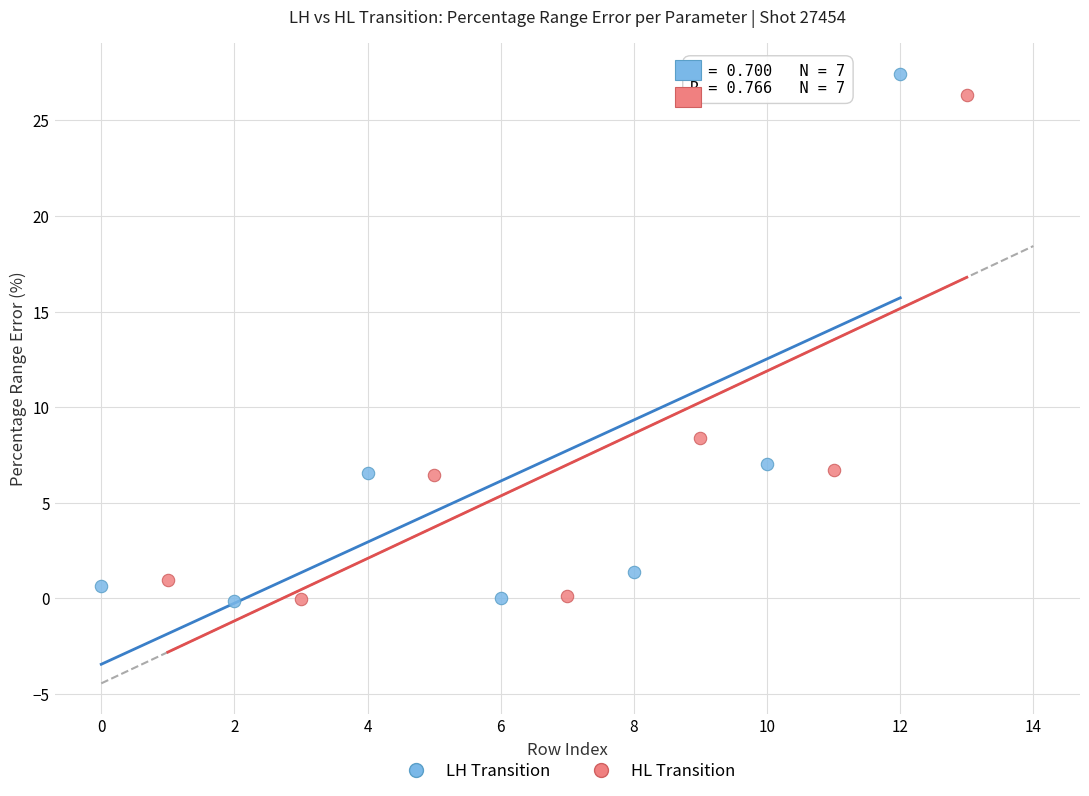

Which series has the largest Y range (max minus min)?

LH Transition